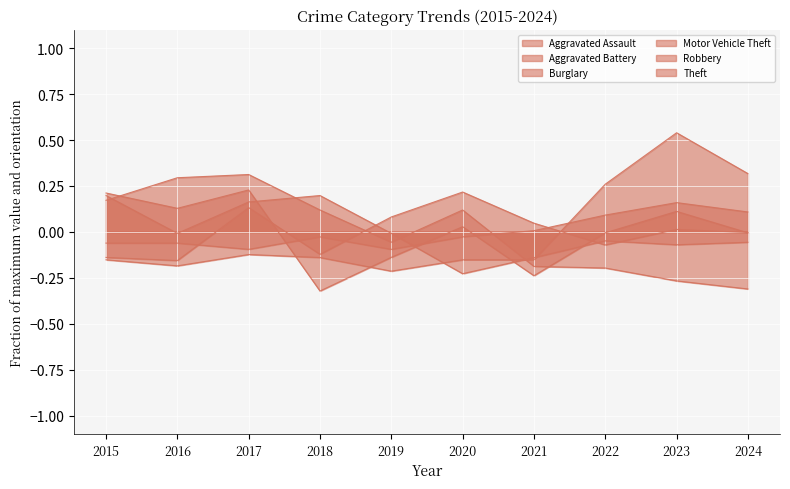

What is the difference between the maximum and minimum values in the Robbery series?

0.6